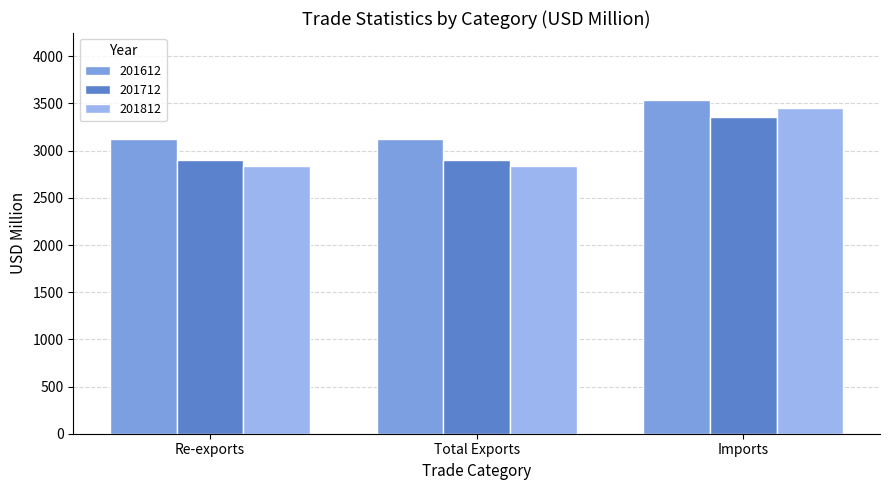

What is the difference between the 201712 values at Total Exports and Imports?

458.8